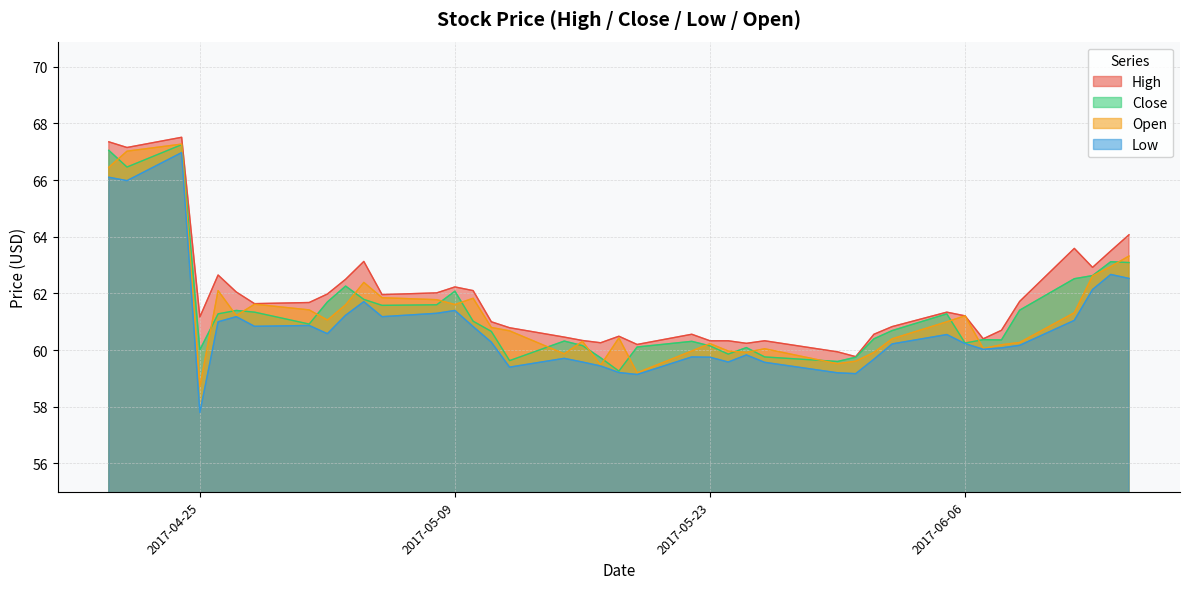

What is the sum of all Low values?

2431.9